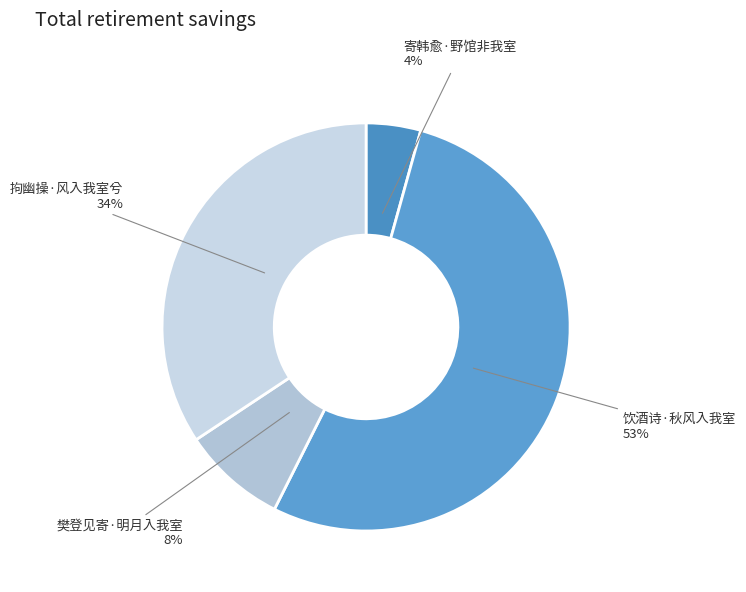

Which category accounts for the majority?

饮酒诗·秋风入我室